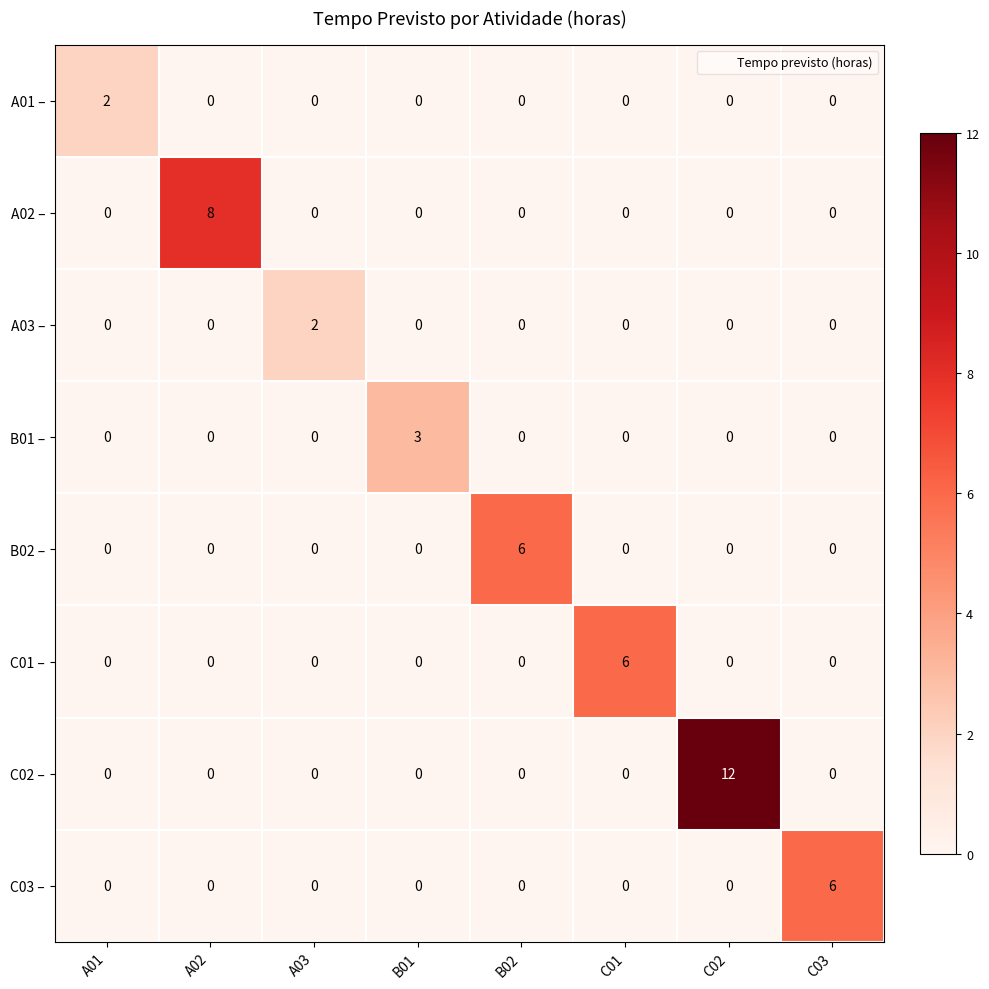

At which category is the sum across all series the highest?

C02